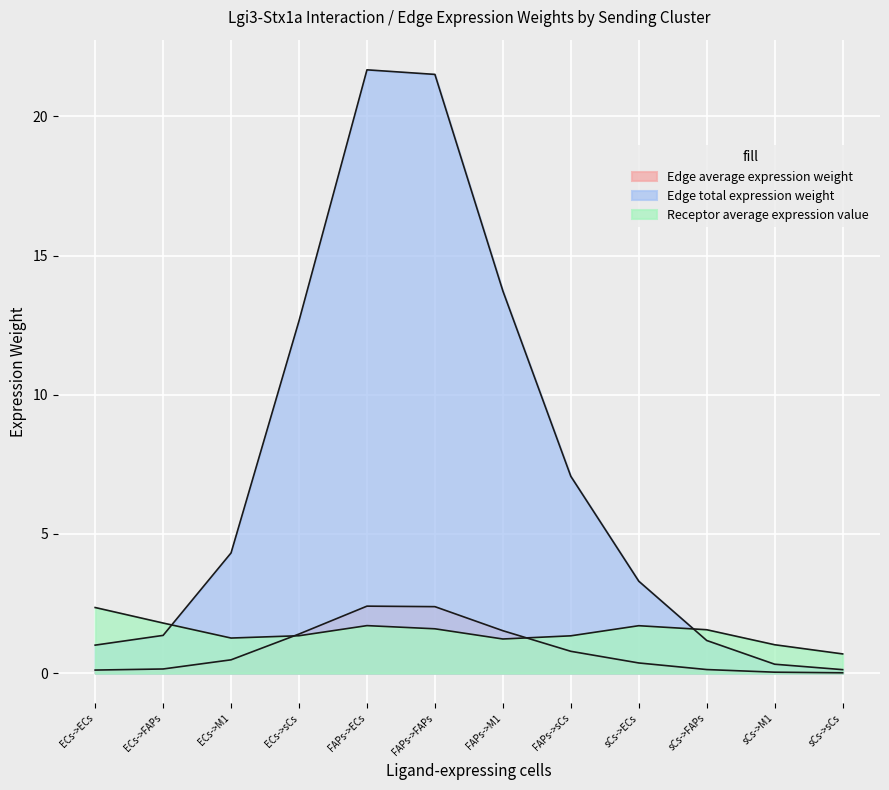

What is the sum of all Edge average expression weight values?

9.8